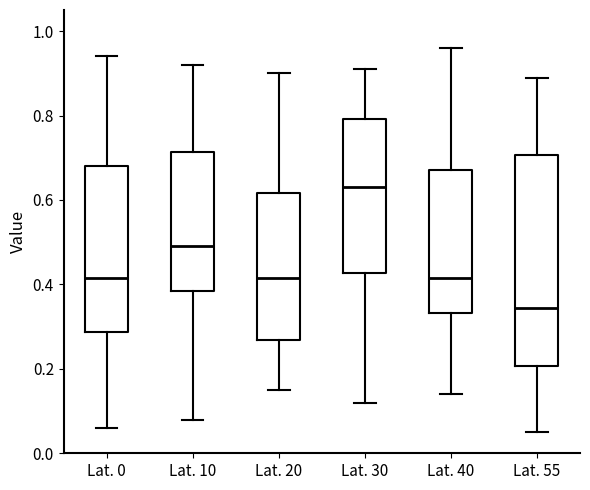

Reading left to right, read every box against the y-axis: the position of its median line, the range the box covers, and the ends of its whiskers. The values are not printed on the chart, so give them approximately, as read against the axis.

Lat. 0: median 0.42, box 0.28 to 0.68, whiskers 0.06 to 0.94
Lat. 10: median 0.50, box 0.38 to 0.72, whiskers 0.08 to 0.92
Lat. 20: median 0.42, box 0.26 to 0.62, whiskers 0.16 to 0.90
Lat. 30: median 0.64, box 0.42 to 0.80, whiskers 0.12 to 0.92
Lat. 40: median 0.42, box 0.34 to 0.68, whiskers 0.14 to 0.96
Lat. 55: median 0.34, box 0.20 to 0.70, whiskers 0.06 to 0.90